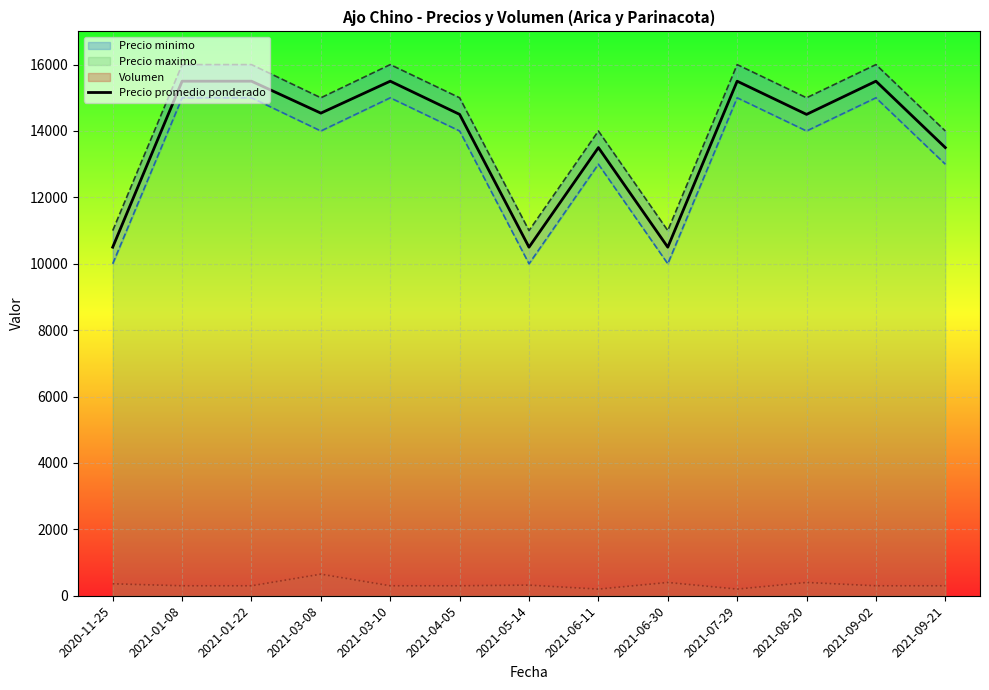

The value of Precio promedio ponderado at 2021-03-10 is 15500. True or false?

True